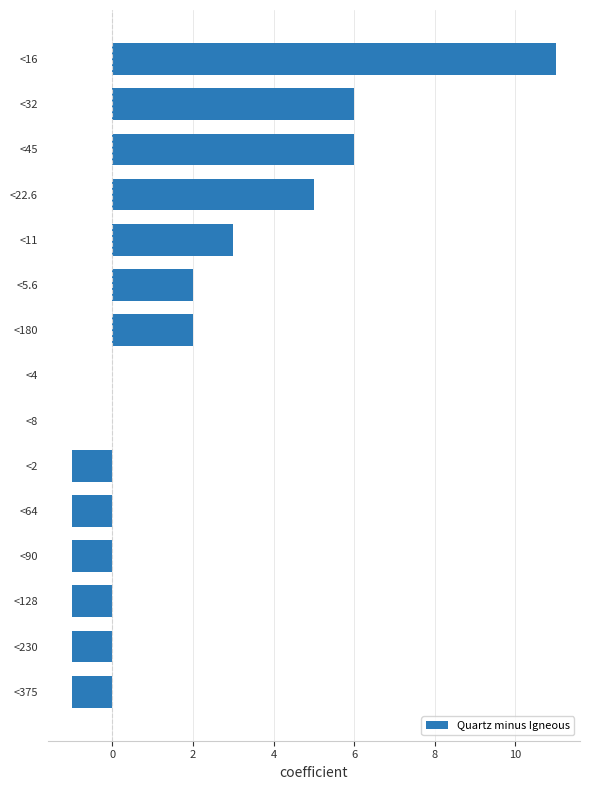

The chart shows a value of -1 at <230. True or false?

True